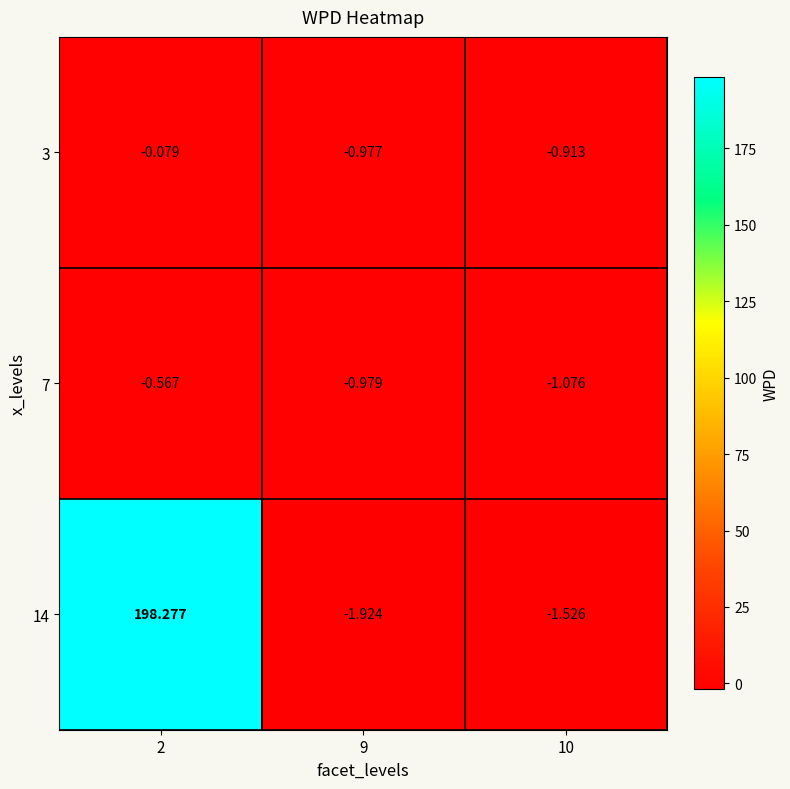

Is the value of 7 at 10 greater than the value of 14 at 10?

Yes